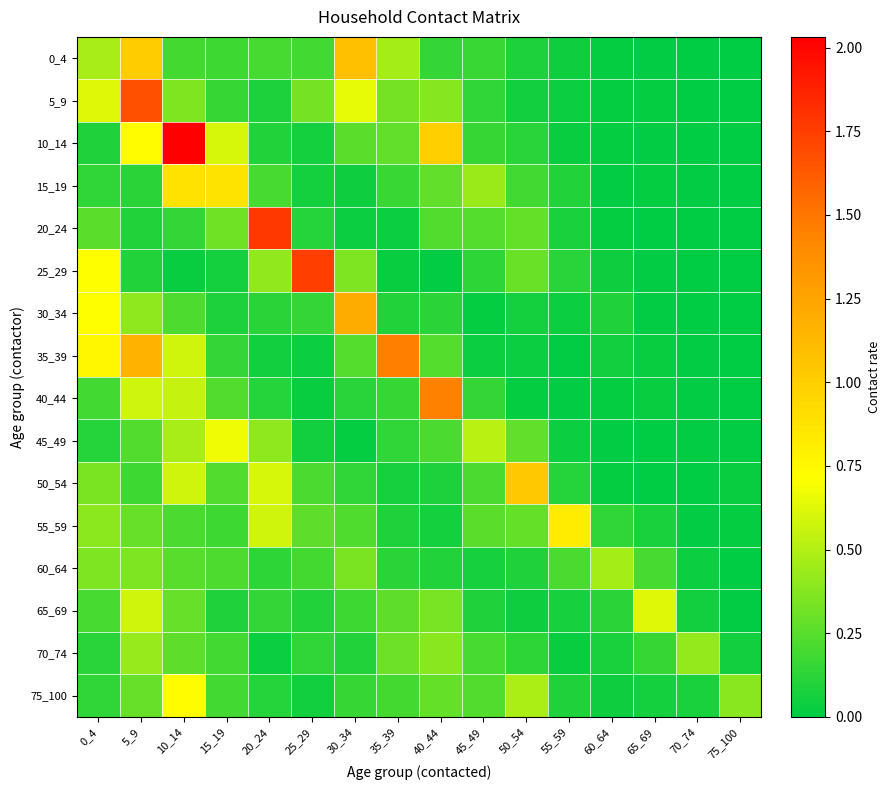

Count the number of categories in the chart.

16